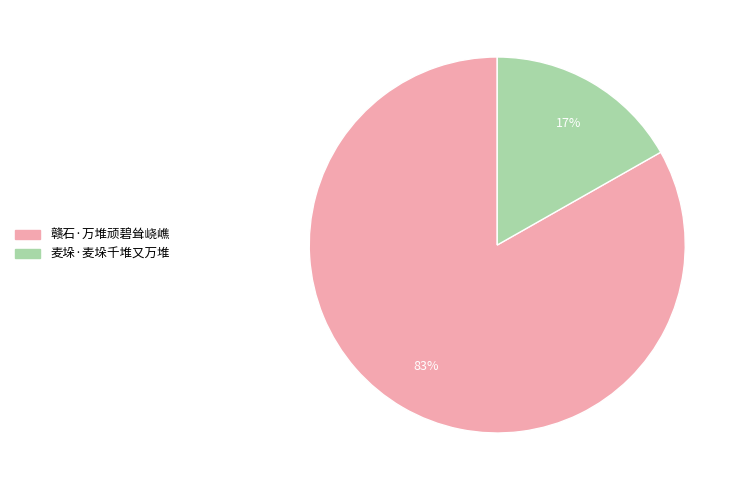

Count the number of slices in the pie.

2